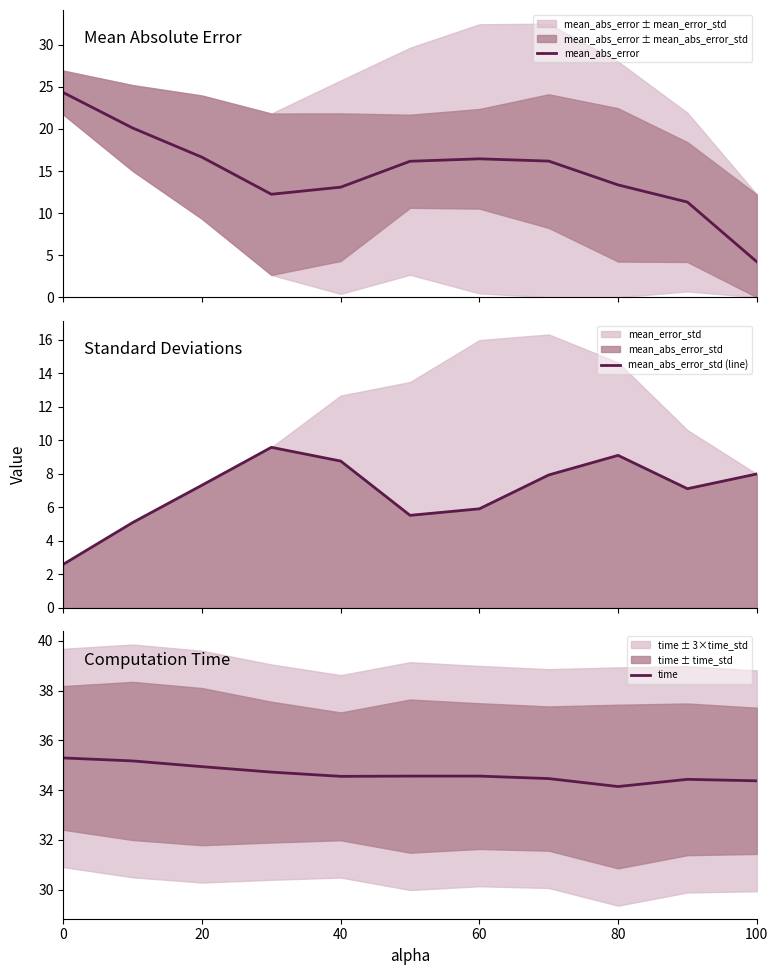

What is the minimum value for mean_abs_error?

4.2